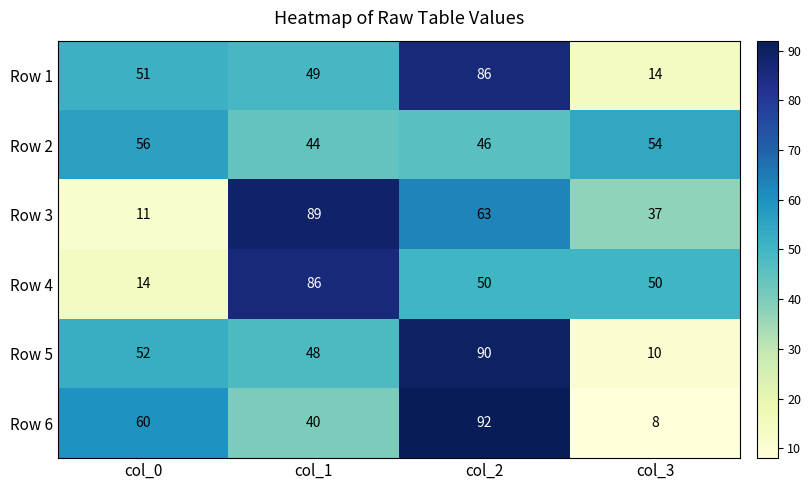

At how many categories does at least one series exceed 9?

4